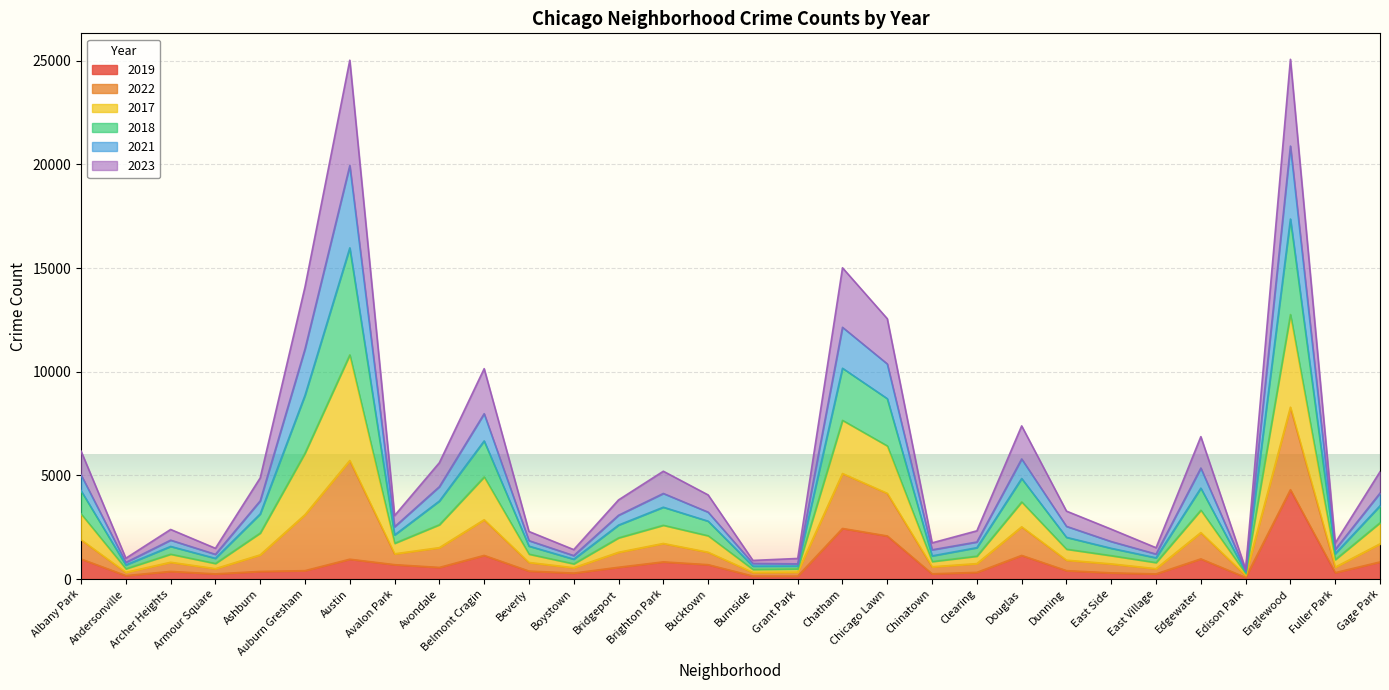

True or false: 2017 and 2018 cross at least once.

False